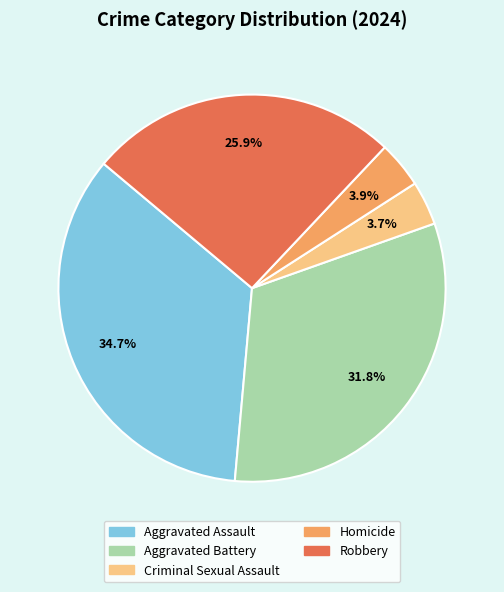

Which category has the biggest portion of the pie?

Aggravated Assault